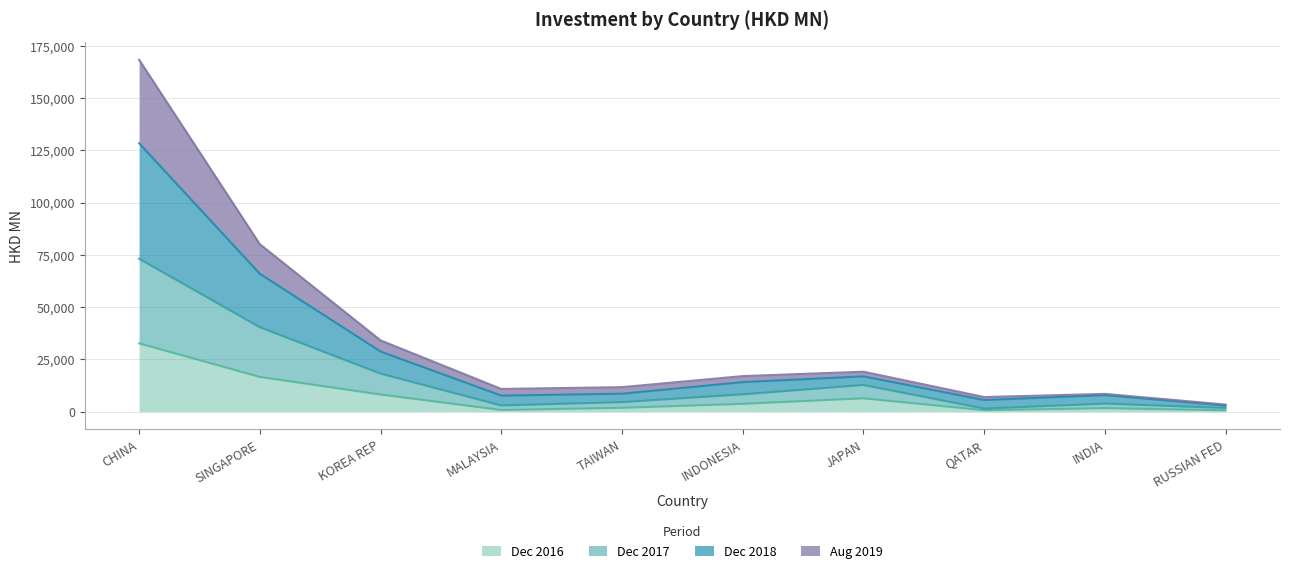

List the series in order of their peak value, highest first.

201812, 201908, 201712, 201612